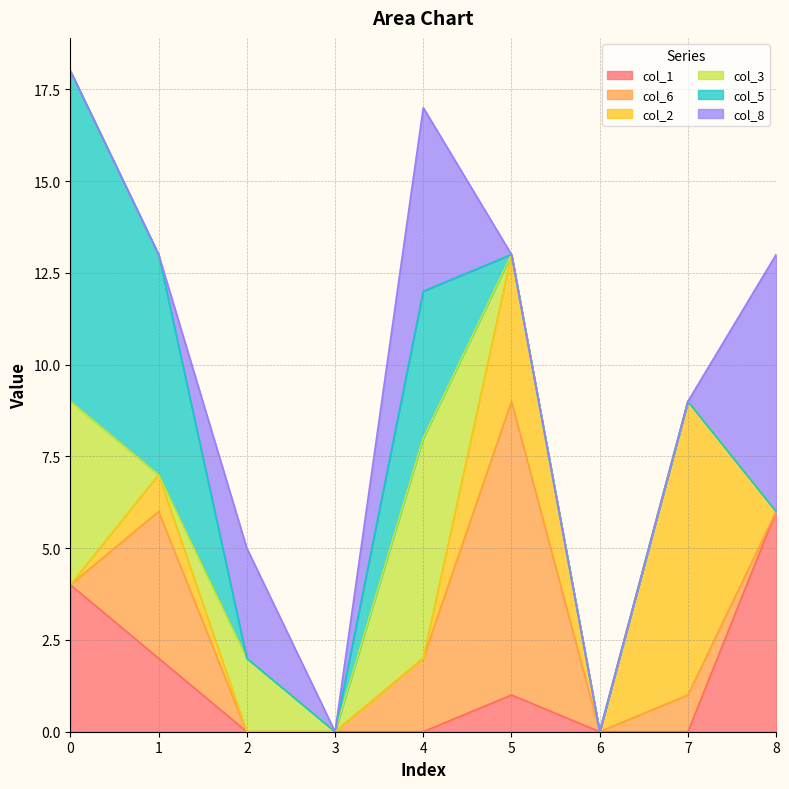

What is the difference between the second highest and second lowest values in the col_1 series?

4